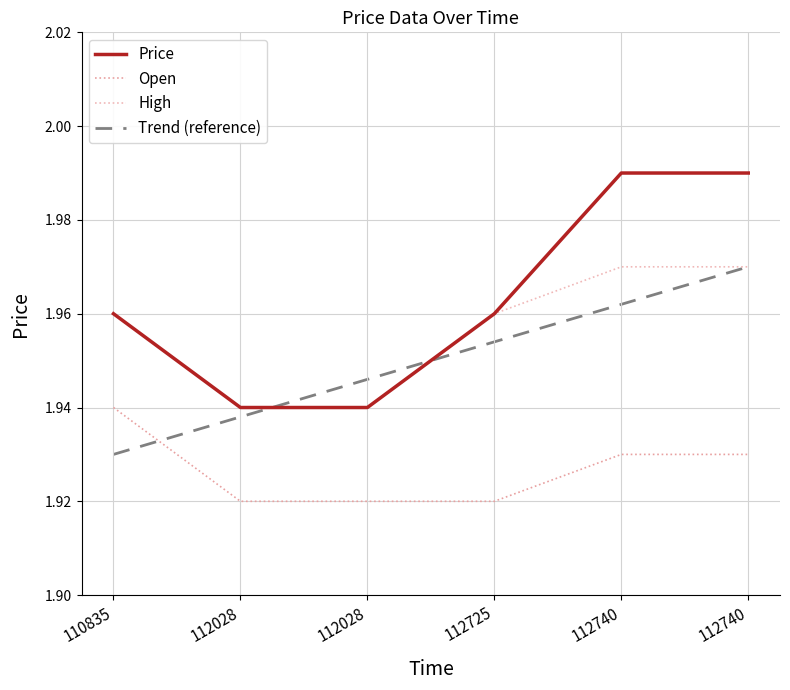

True or false: Price has more than 0 points higher than both neighbors.

False